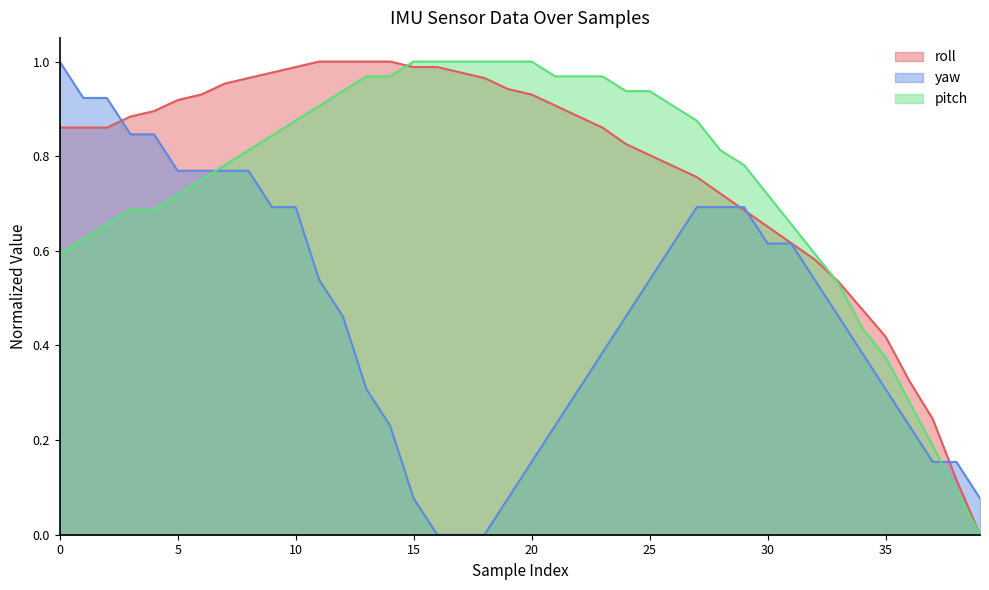

Which series has the largest range (max minus min)?

roll